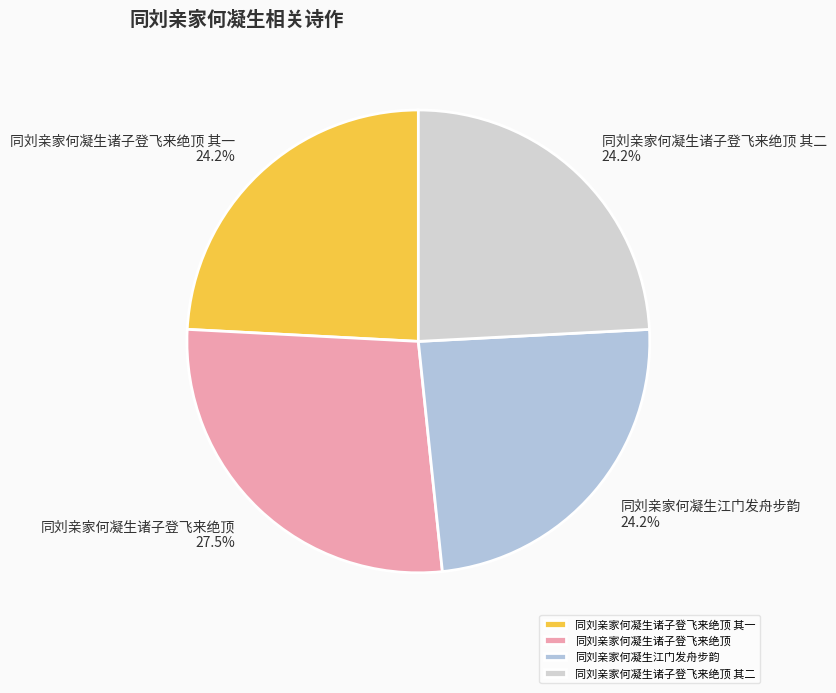

The 同刘亲家何凝生江门发舟步韵 slice represents 24% of the pie. True or false?

True